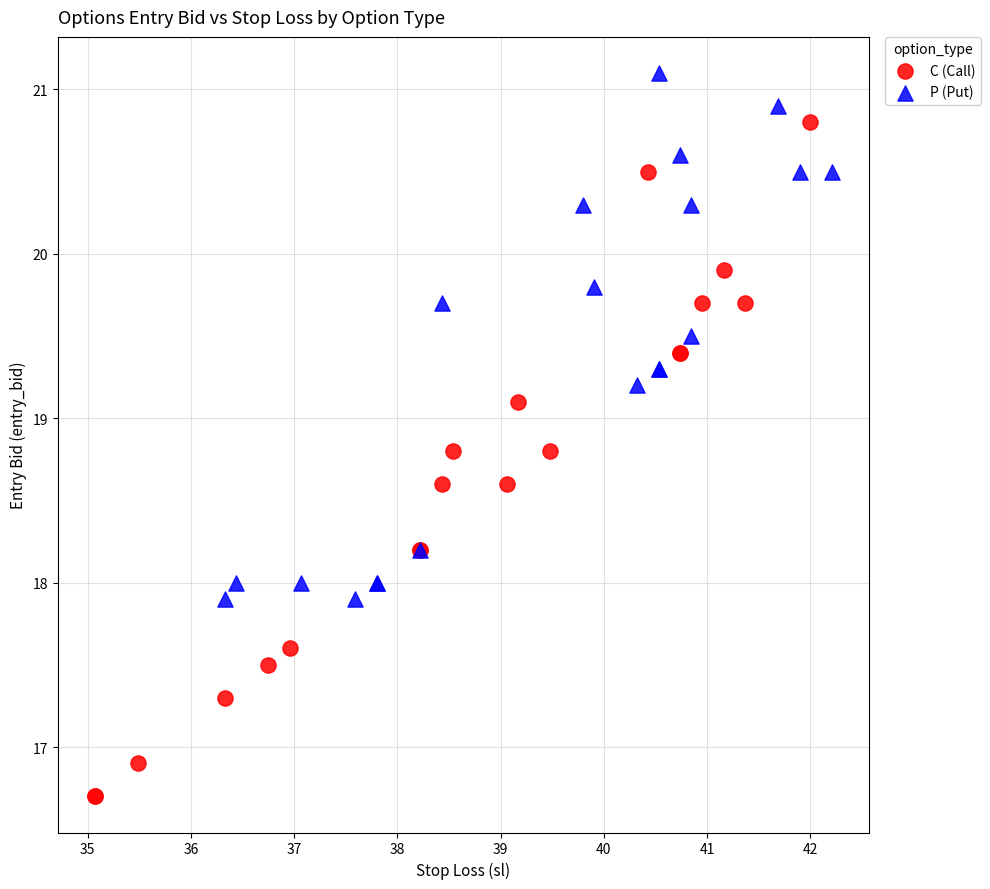

Which series reaches the maximum Y coordinate?

P (Put)